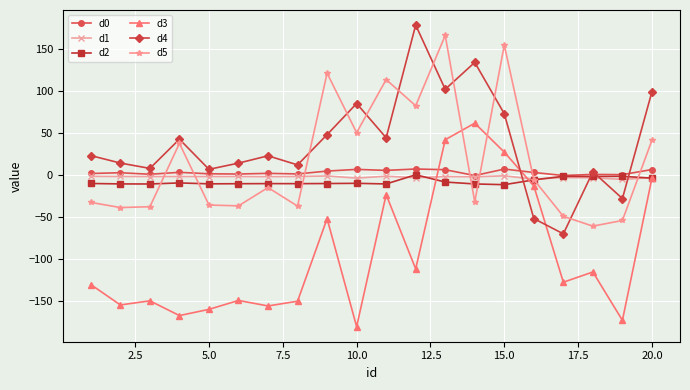

How many values in d3 are above zero?

3